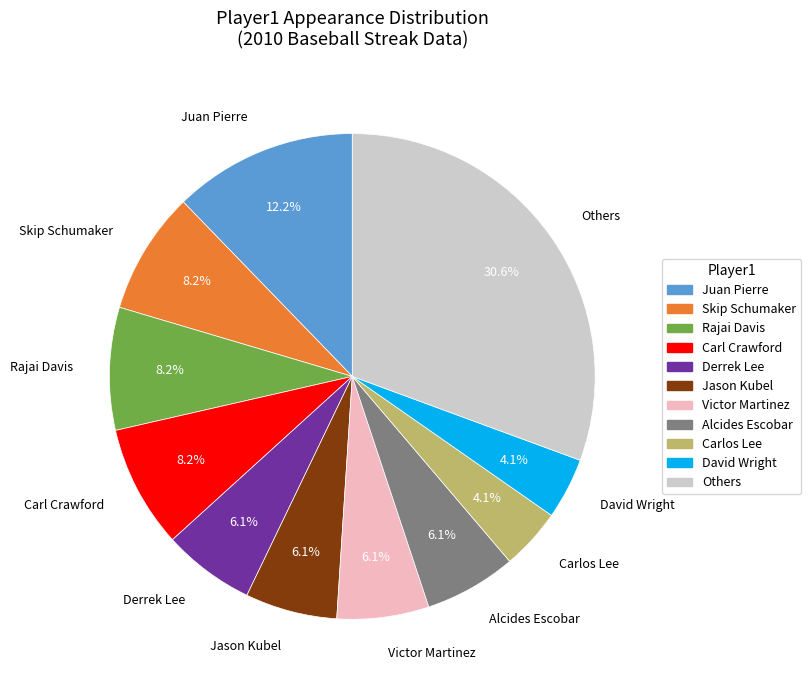

Count the number of slices in the pie.

11